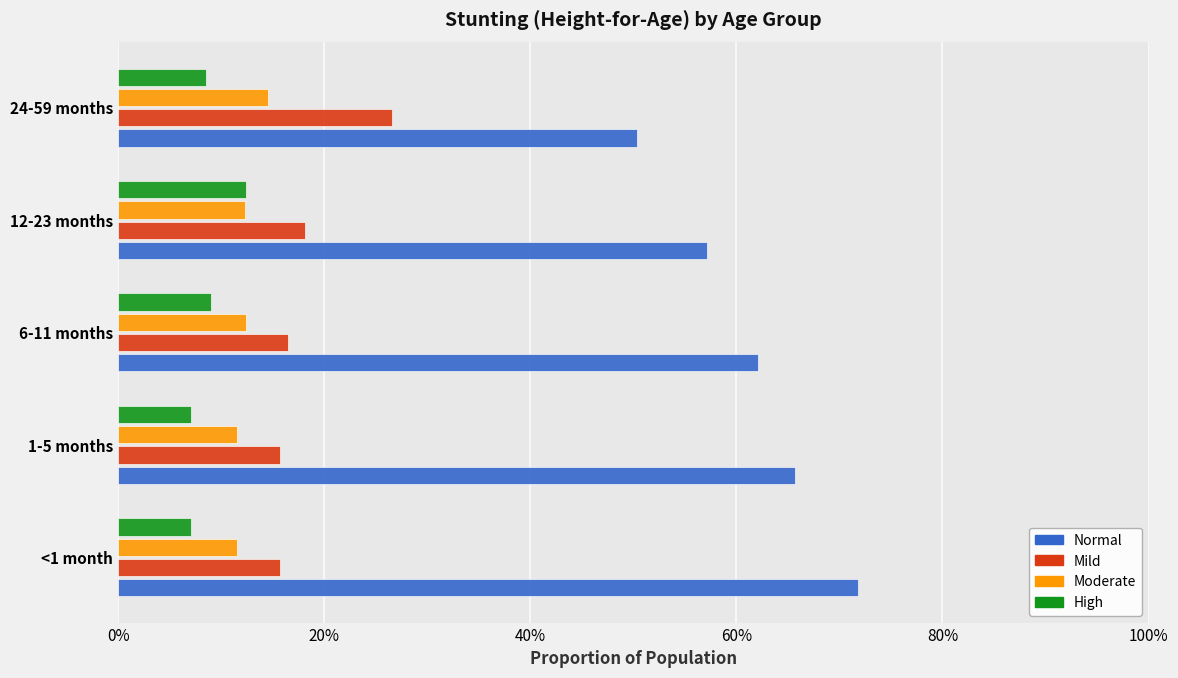

List the series in order of their peak value, highest first.

Normal, Mild, Moderate, High